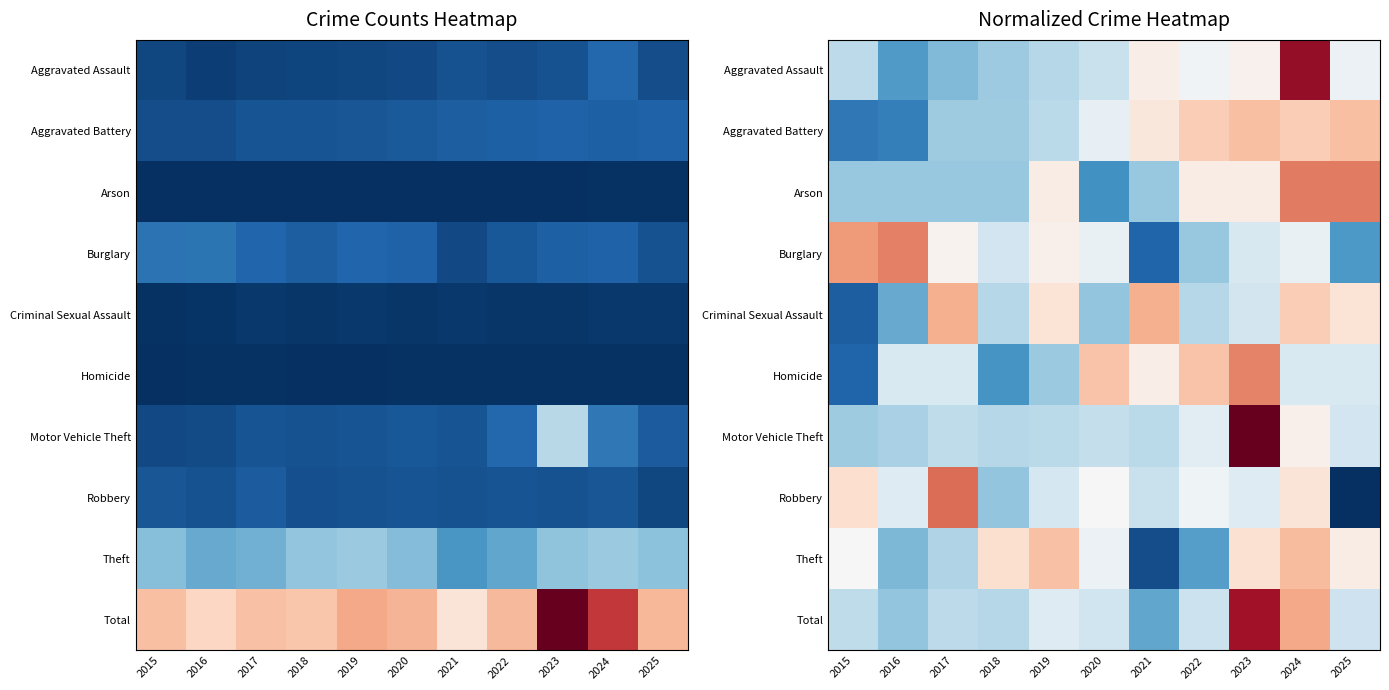

What is the difference between the highest and lowest values at 2015?

3.4